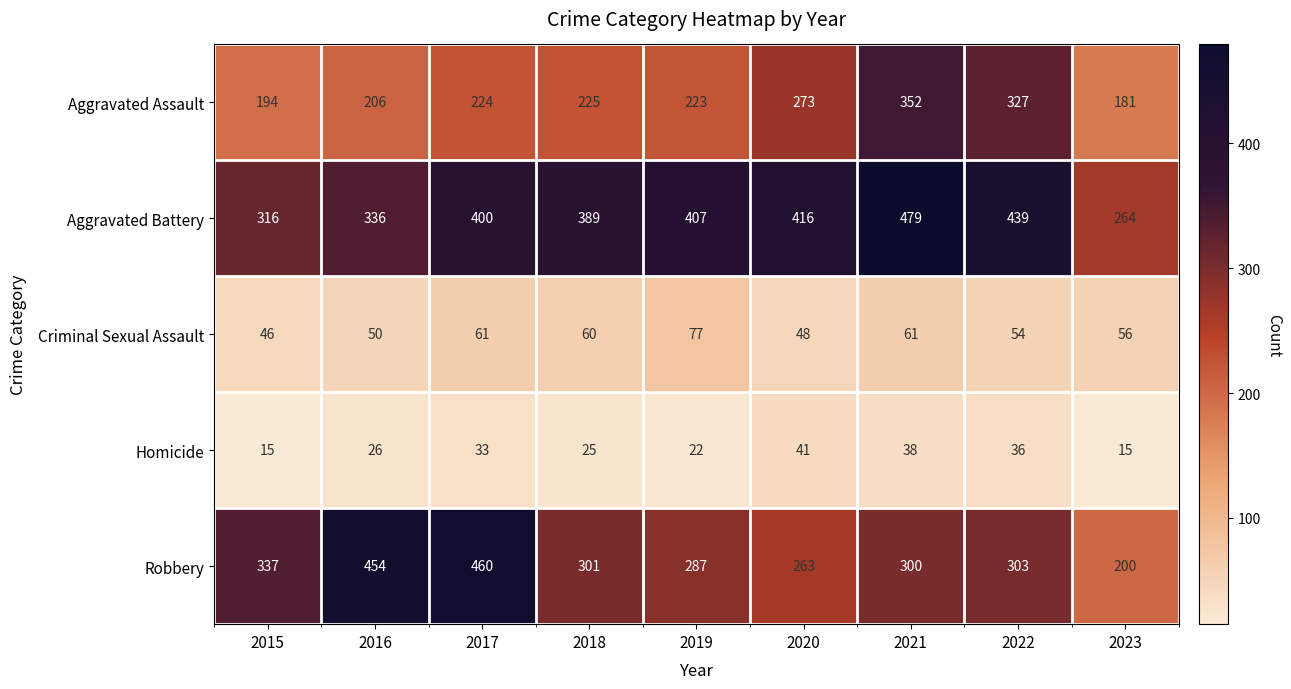

What is the greatest value displayed?

479